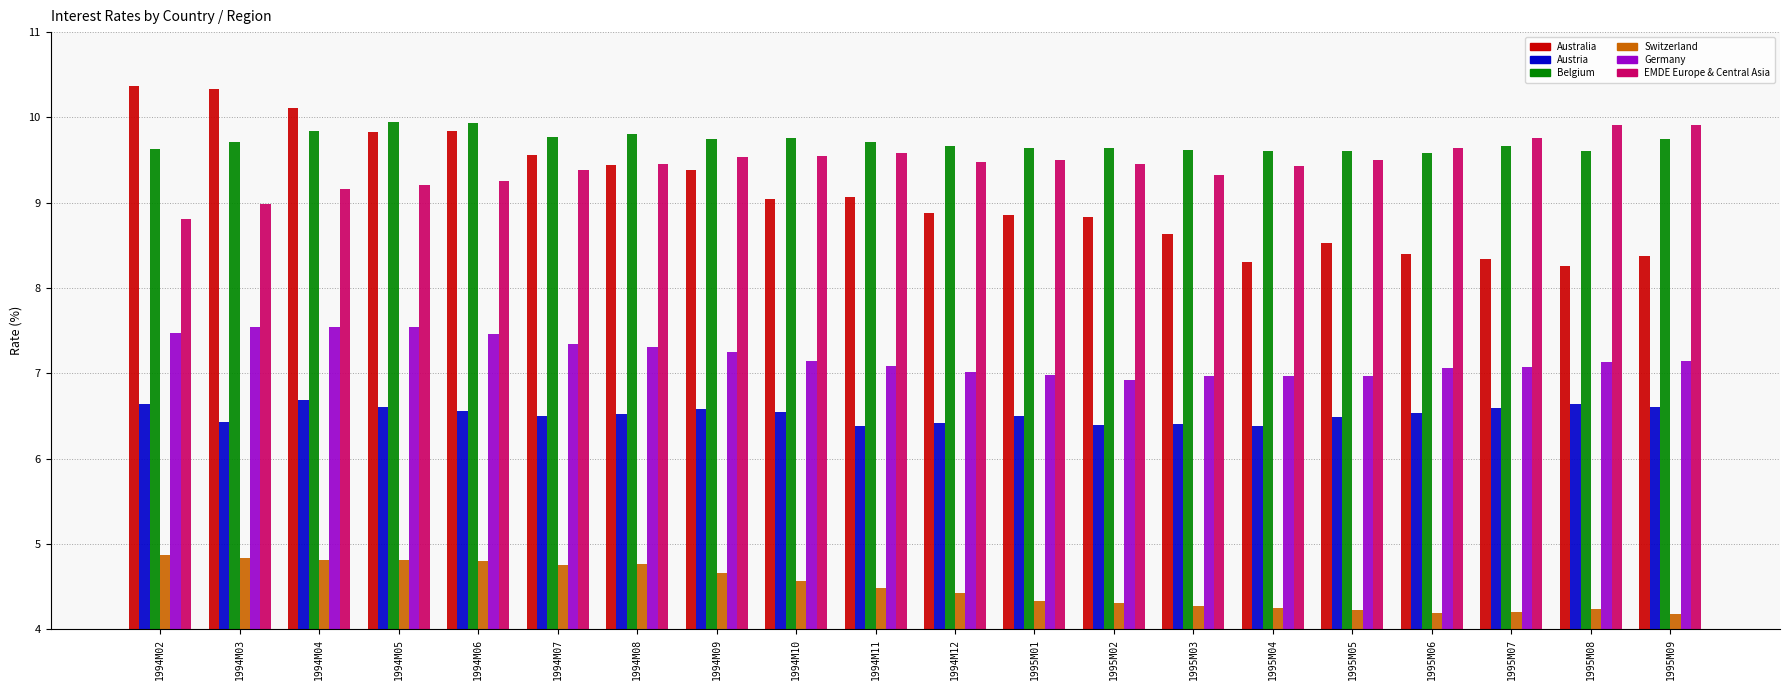

What is the difference between the maximum and minimum values in the Germany series?

0.6